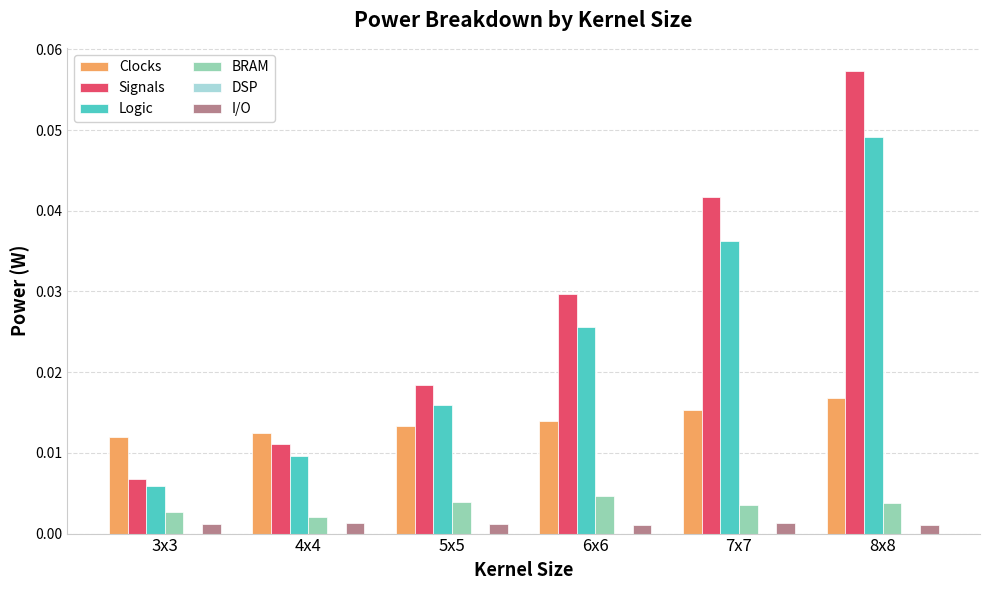

The value of Clocks at 3x3 is 0.0. True or false?

True